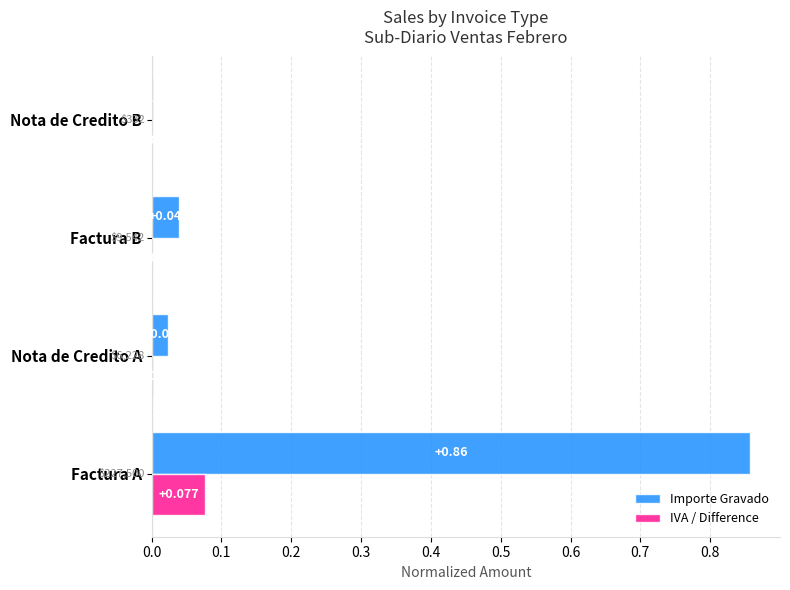

At which label does Importe Gravado reach its peak?

Factura A